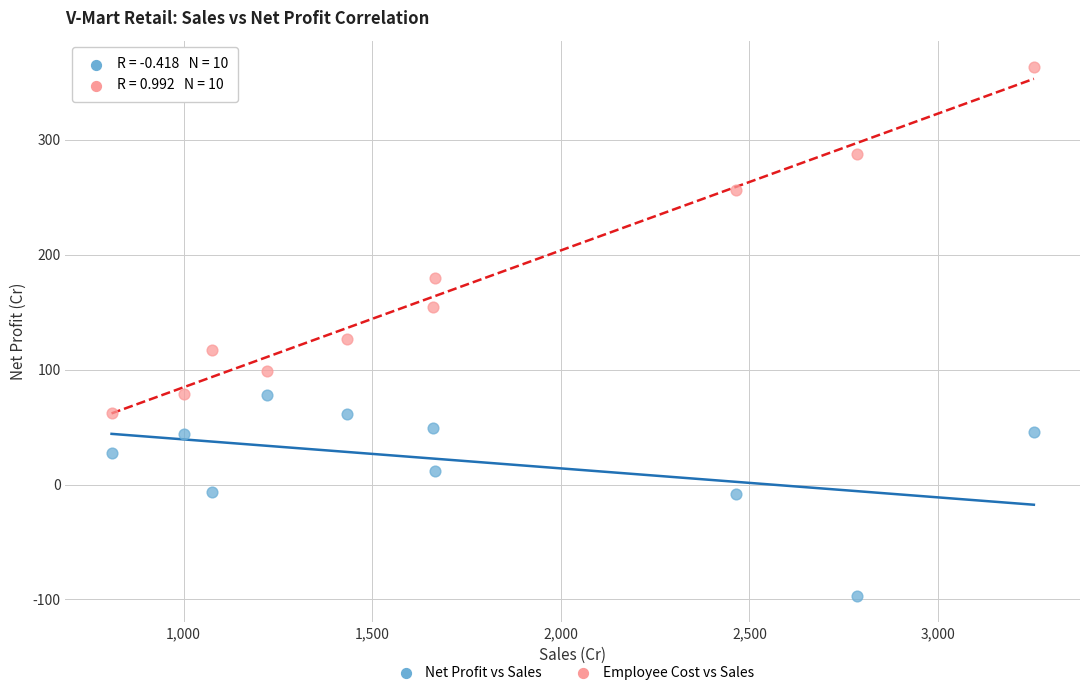

What are all the series names shown in the legend?

Net Profit vs Sales, Employee Cost vs Sales